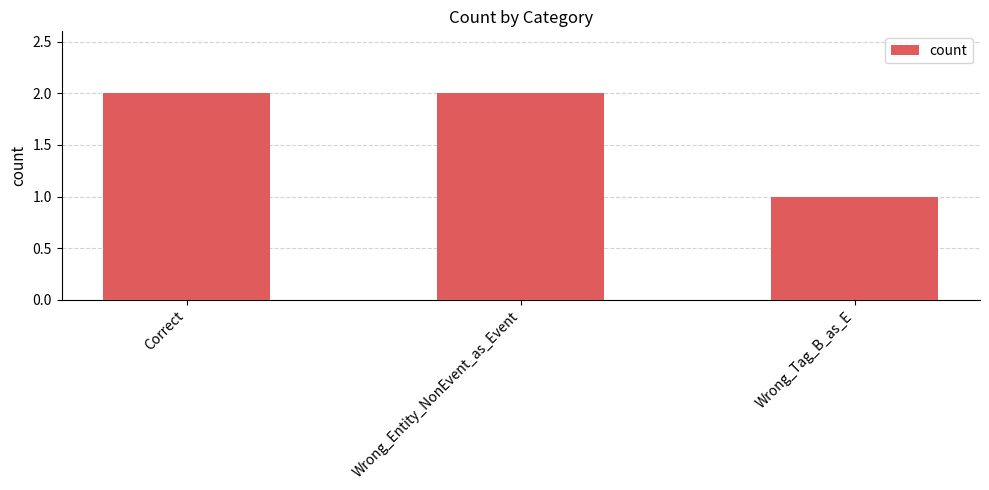

Is it true that the value at Correct is 2?

True